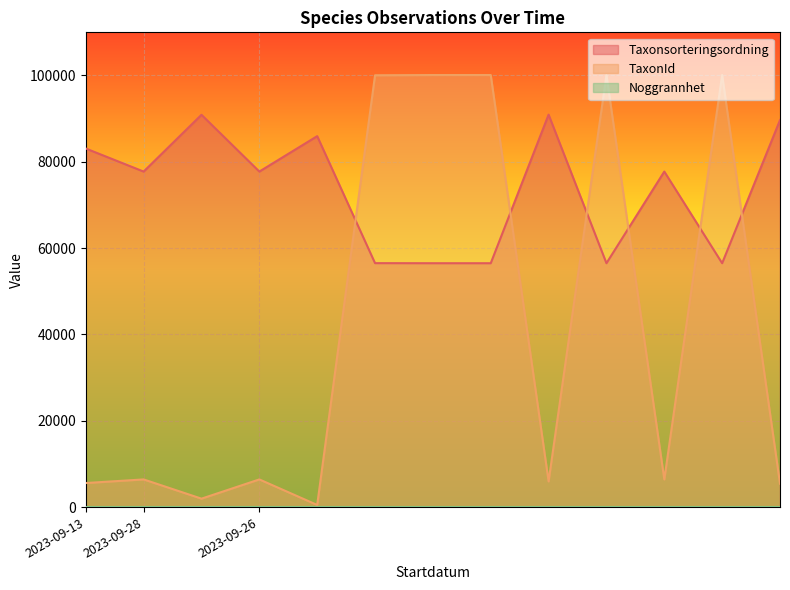

How many times do TaxonId and Taxonsorteringsordning cross each other?

6